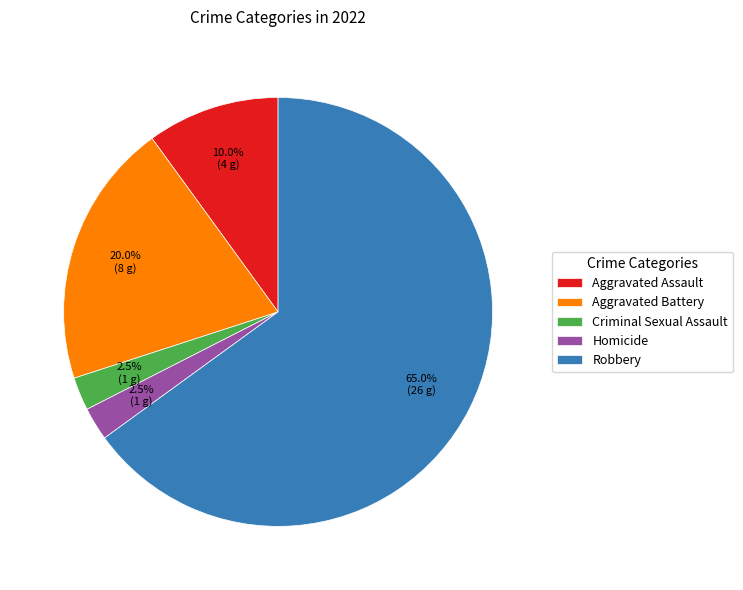

What portion of the pie excludes Criminal Sexual Assault?

97.5%